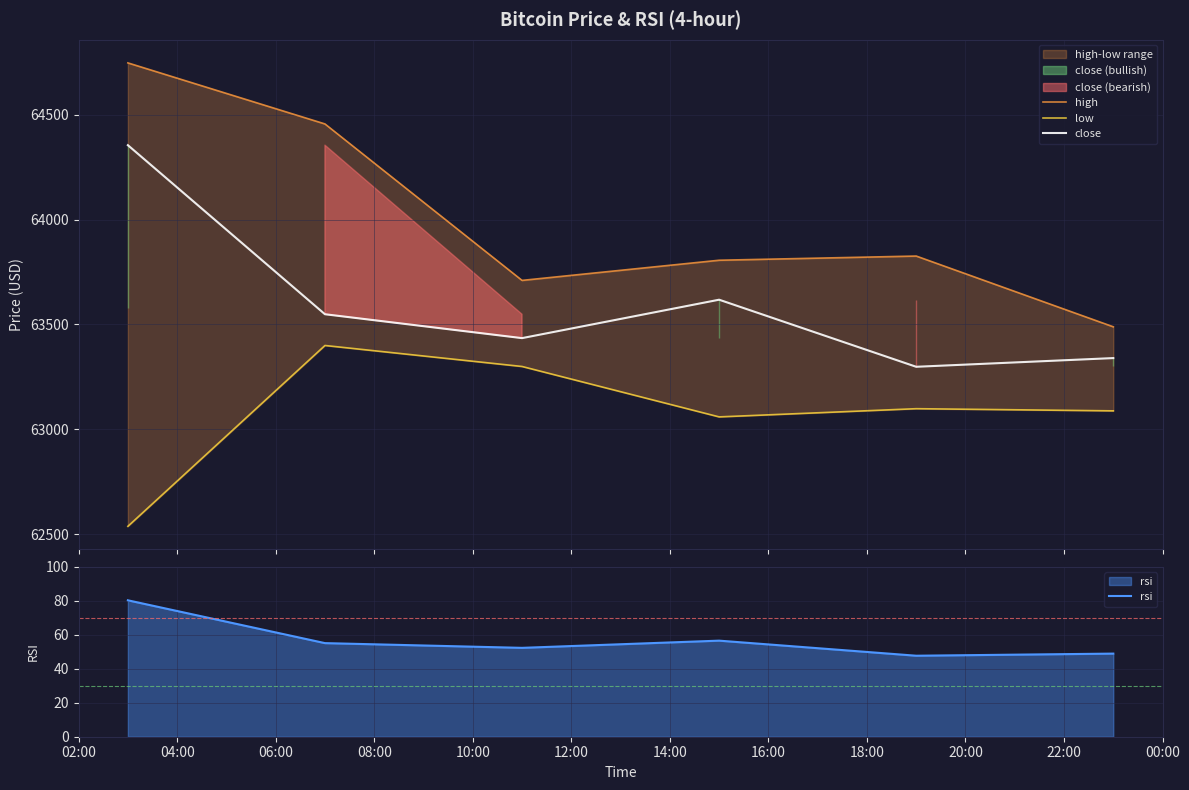

What is the lowest value of the close series?

63298.6